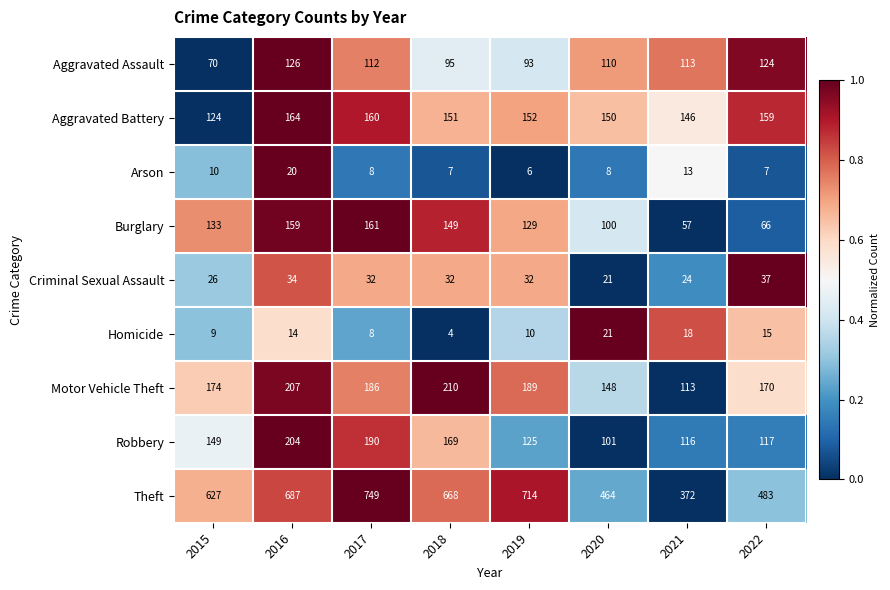

At which category does the chart reach its peak across all series?

2017